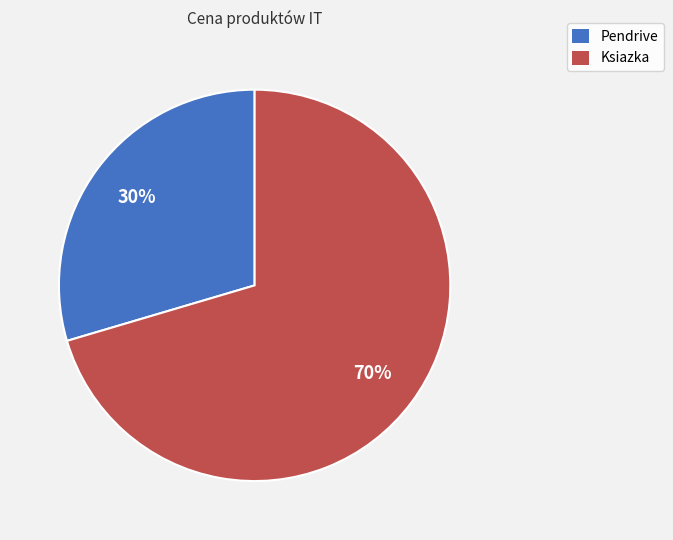

Which category has the biggest portion of the pie?

Ksiazka